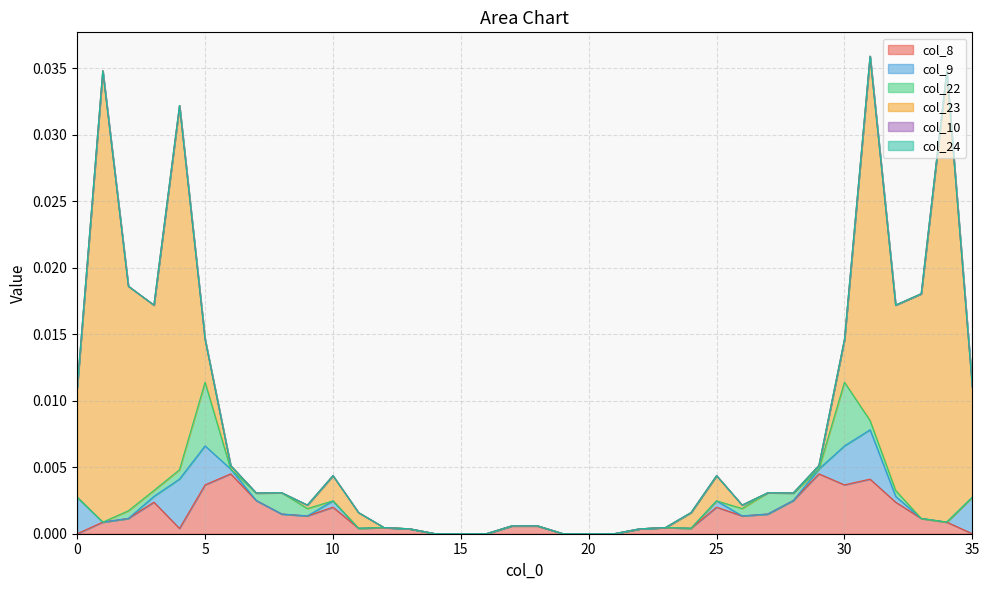

At how many categories does at least one series exceed 0?

30